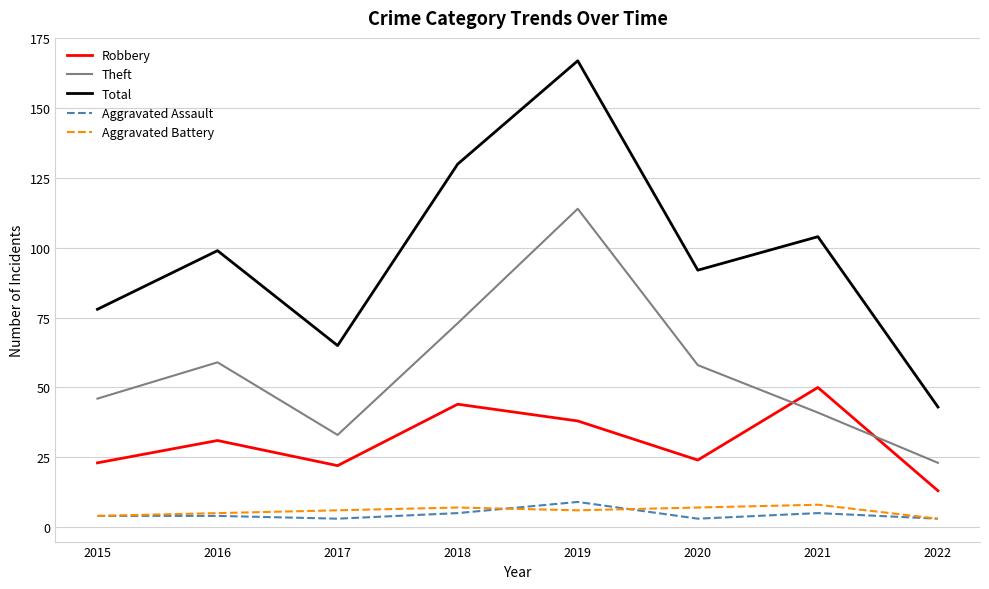

True or false: Total and Robbery intersect in this chart.

False